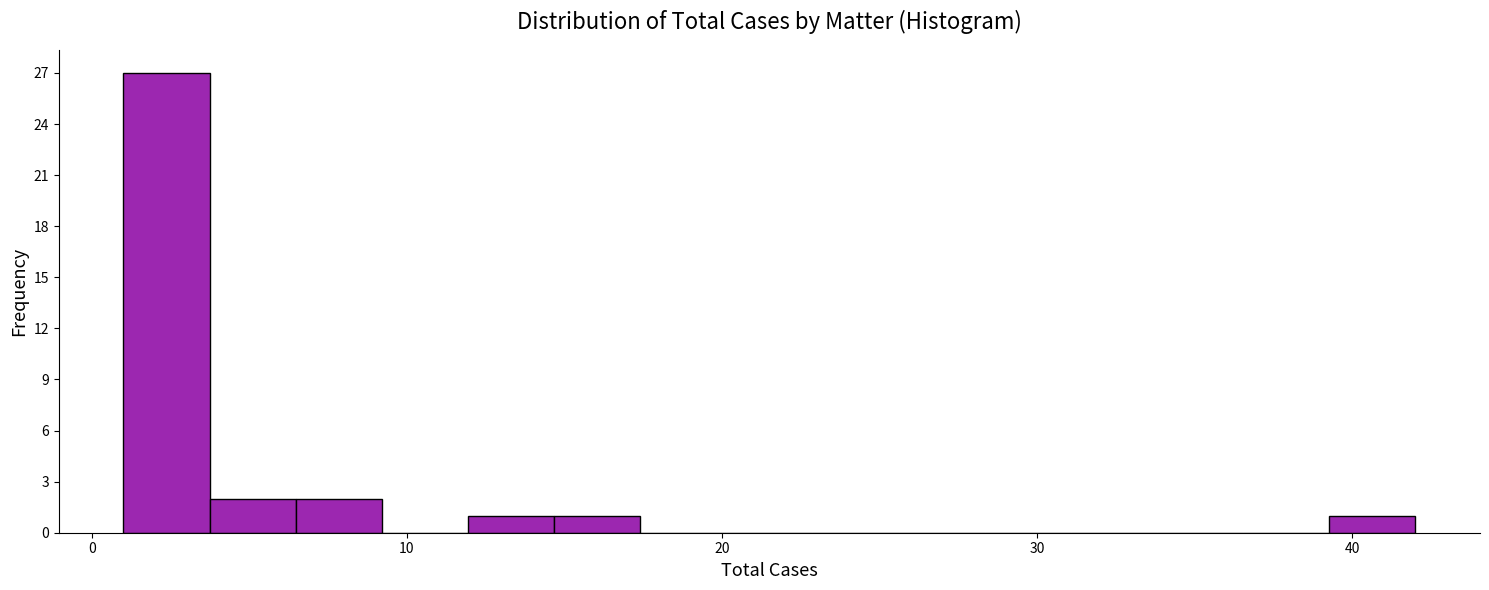

Around what value on the x-axis is the tallest bar? Give the approximate position of its centre, as read against the axis.

2